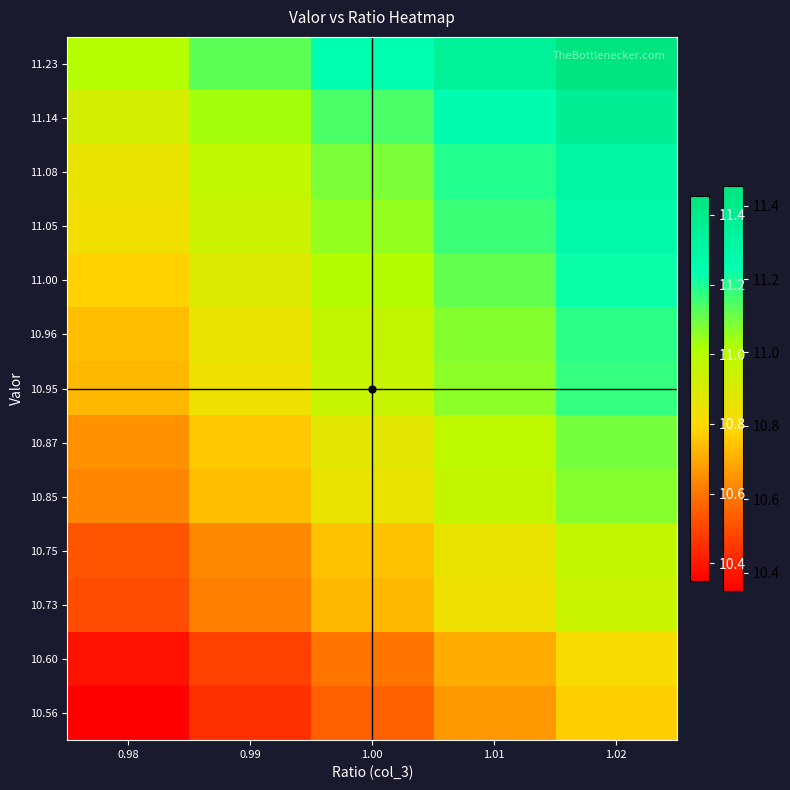

Rank the series at 0.99 from lowest to highest value.

10.56, 10.60, 10.73, 10.75, 10.85, 10.87, 10.95, 10.96, 11.00, 11.05, 11.08, 11.14, 11.23